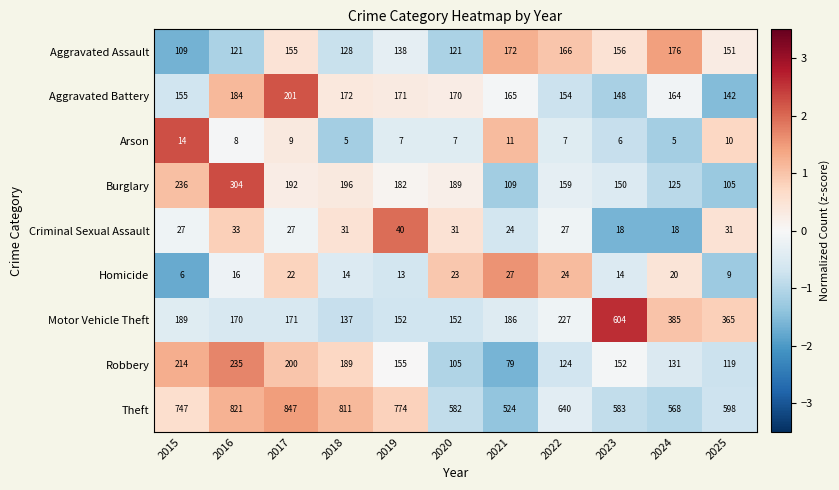

What is the approximate value of Theft at 2016?

821